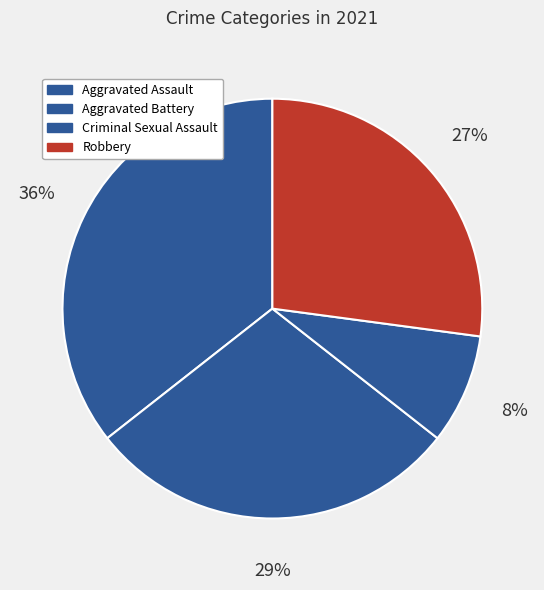

Which slice is the smallest?

Criminal Sexual Assault